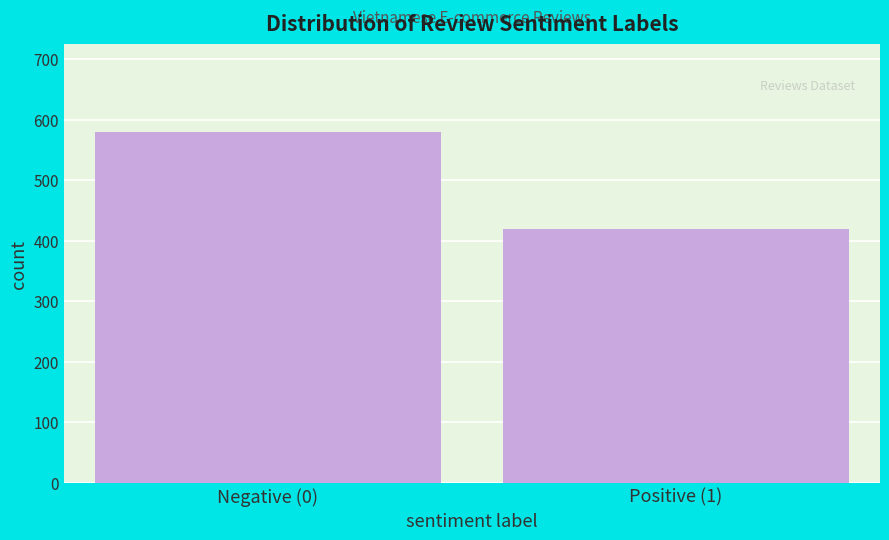

Reading left to right, transcribe all the data shown in this chart.

580	420